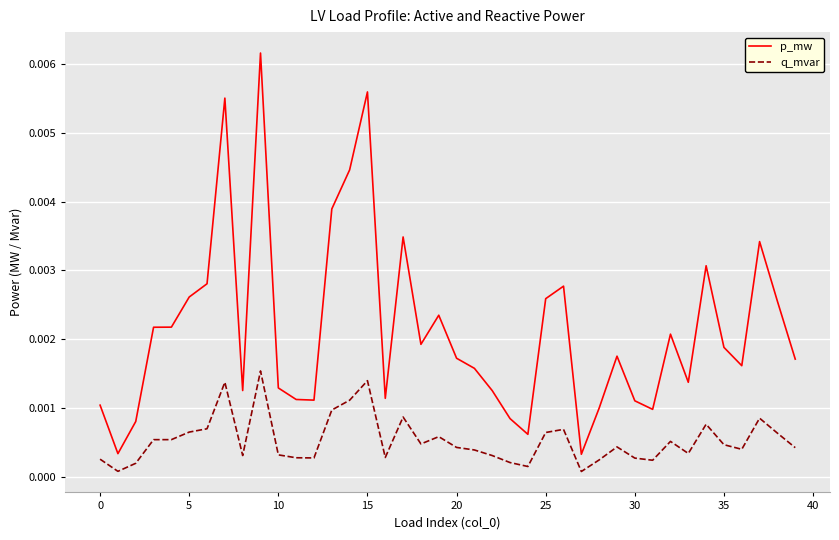

Which series has the largest total across all categories?

p_mw